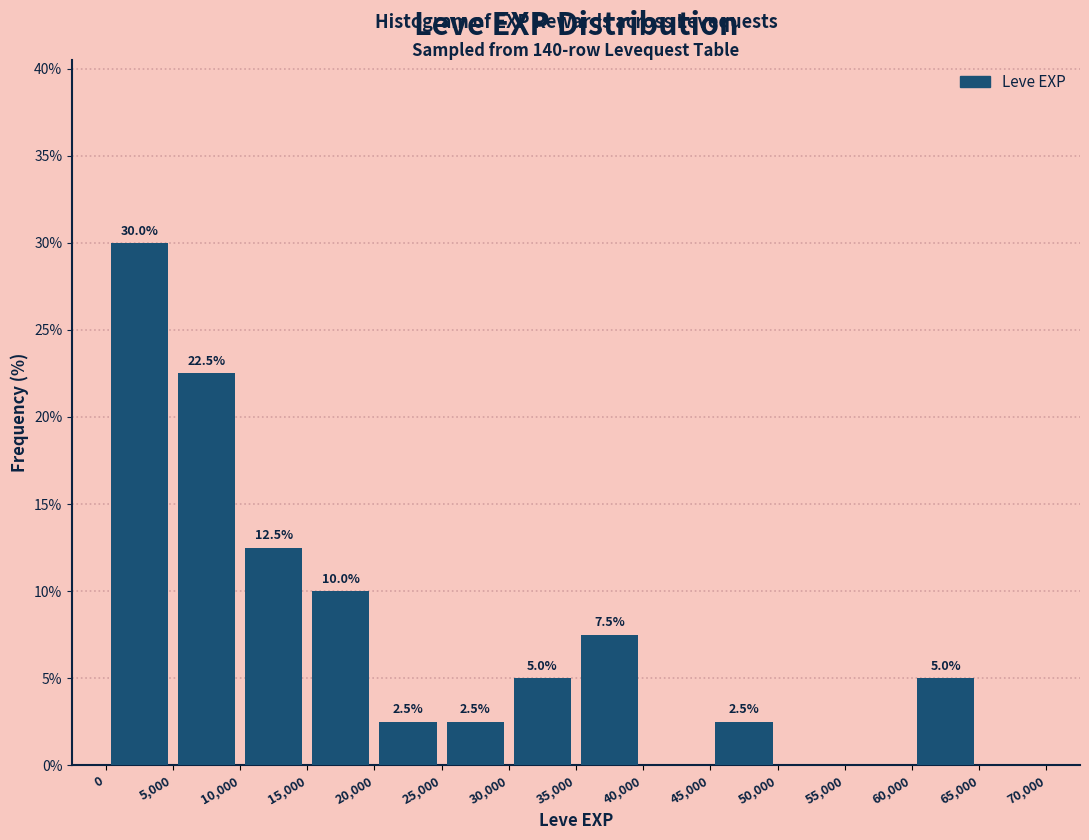

Over which range of the x-axis is the bar tallest?

0 to 5,000